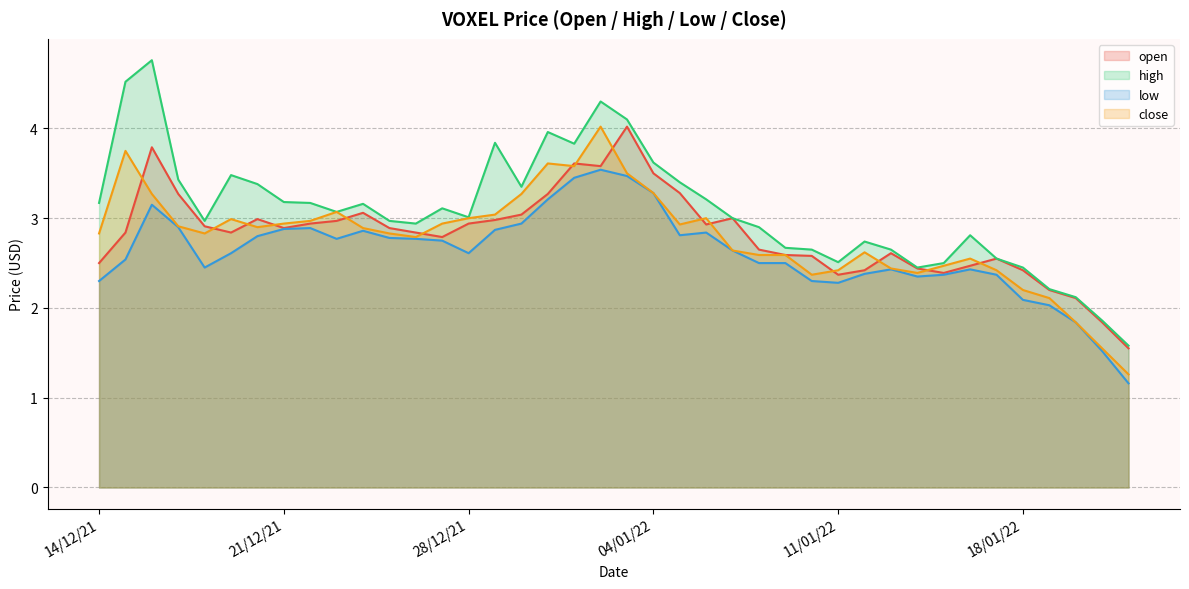

Which series has the largest range (max minus min)?

high